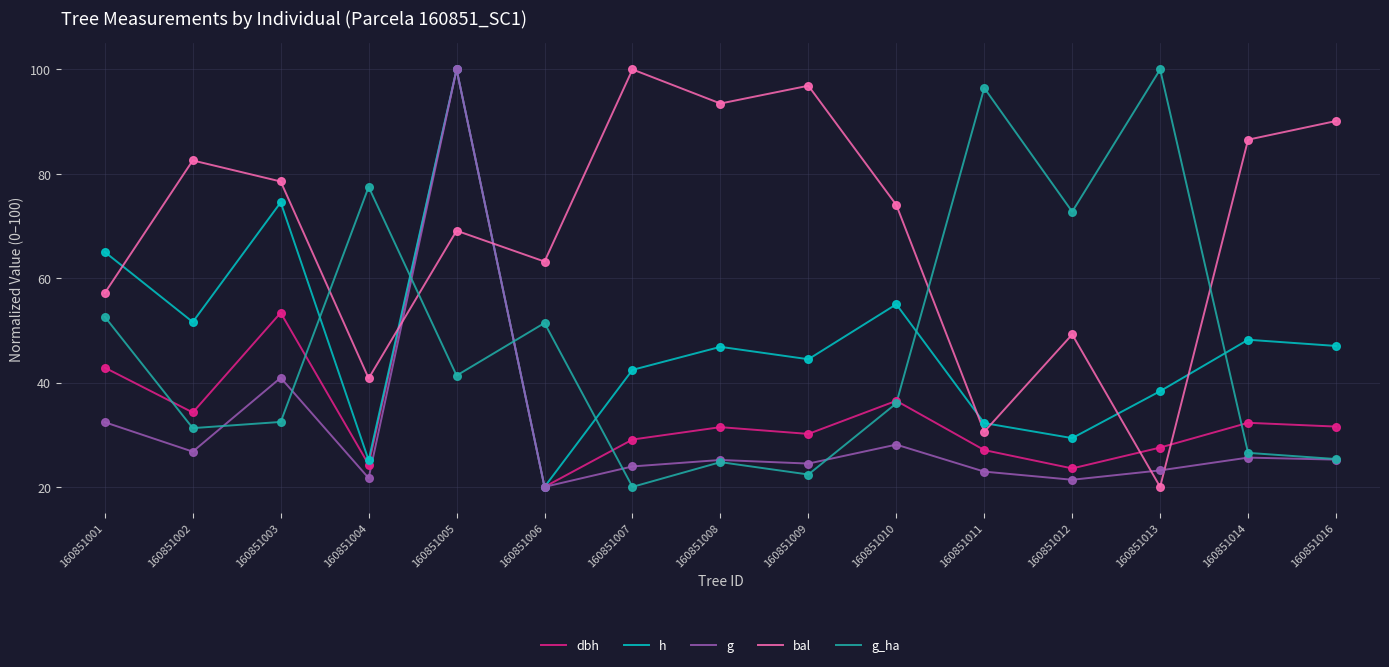

Is the value of h at 160851005 greater than the value of bal at 160851003?

Yes